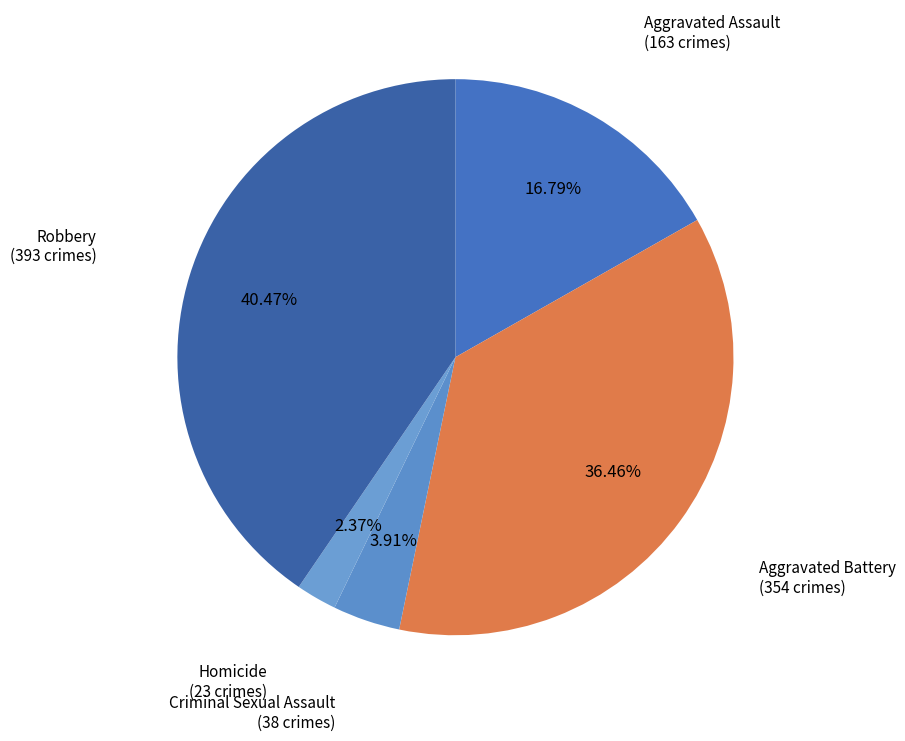

Combined, do Aggravated Battery and Aggravated Assault account for over 50%?

Yes